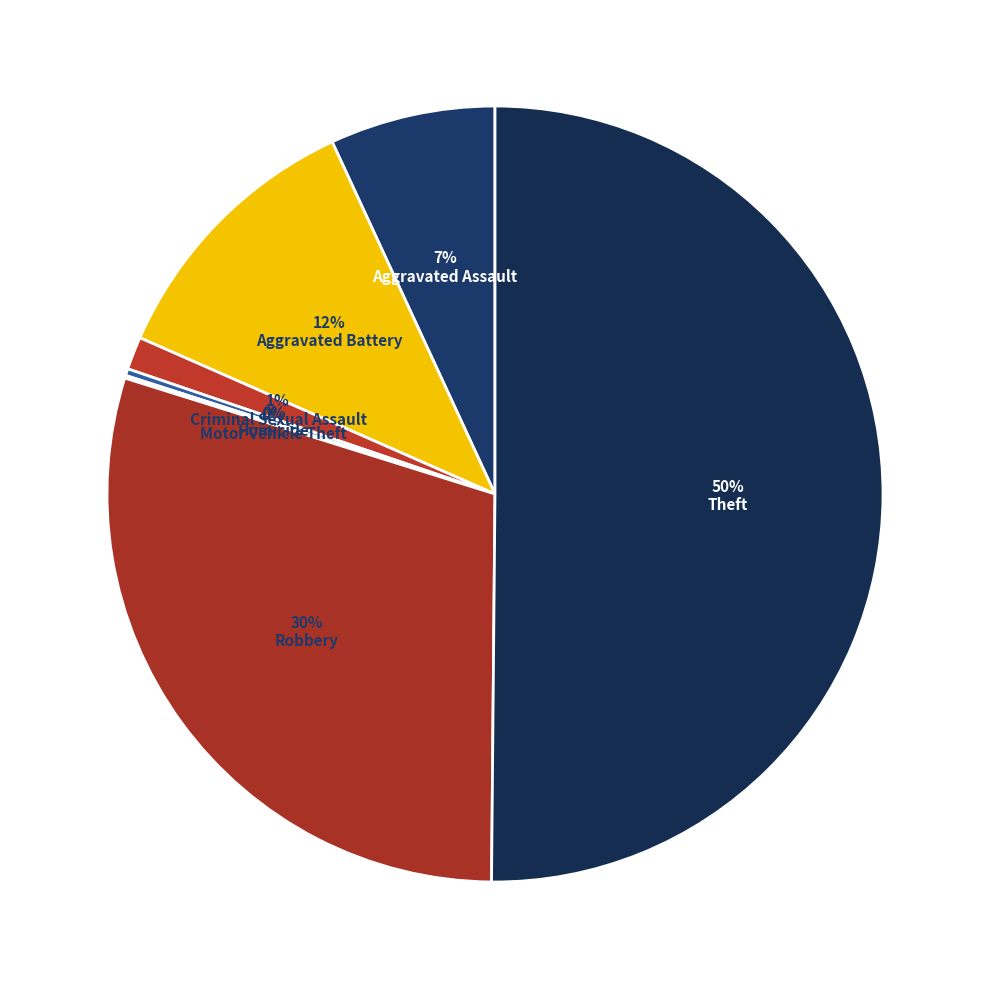

Does any single category account for the majority?

Yes